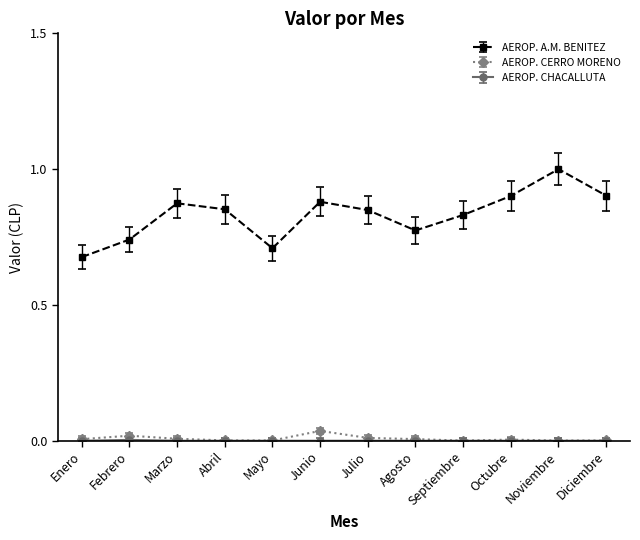

Where is the first local minimum for AEROP. A.M. BENITEZ?

Mayo